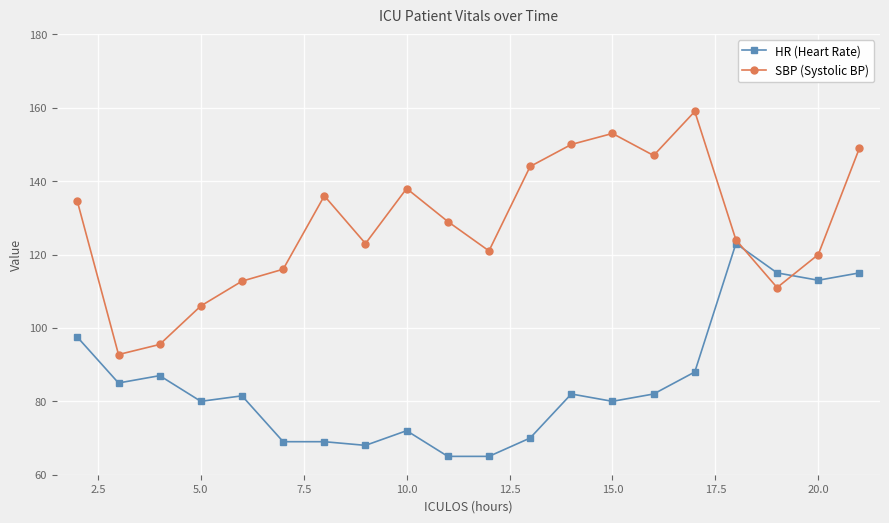

What is the value of the SBP (Systolic BP) point at the 14th from the left?

153.0